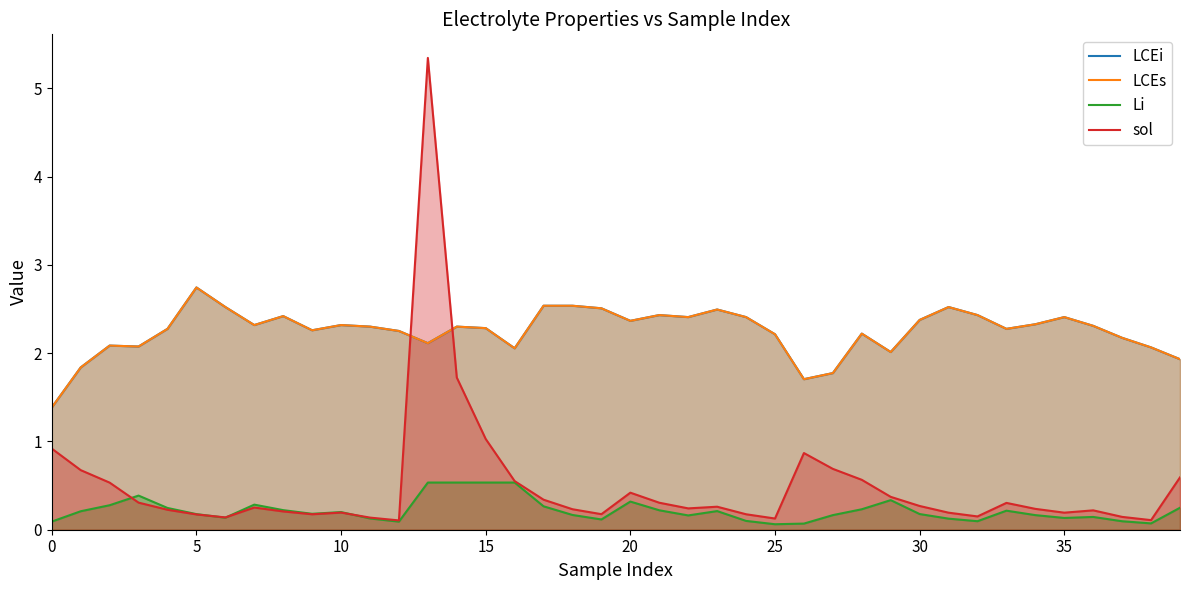

The LCEs series shows 1.7 at 26. True or false?

True